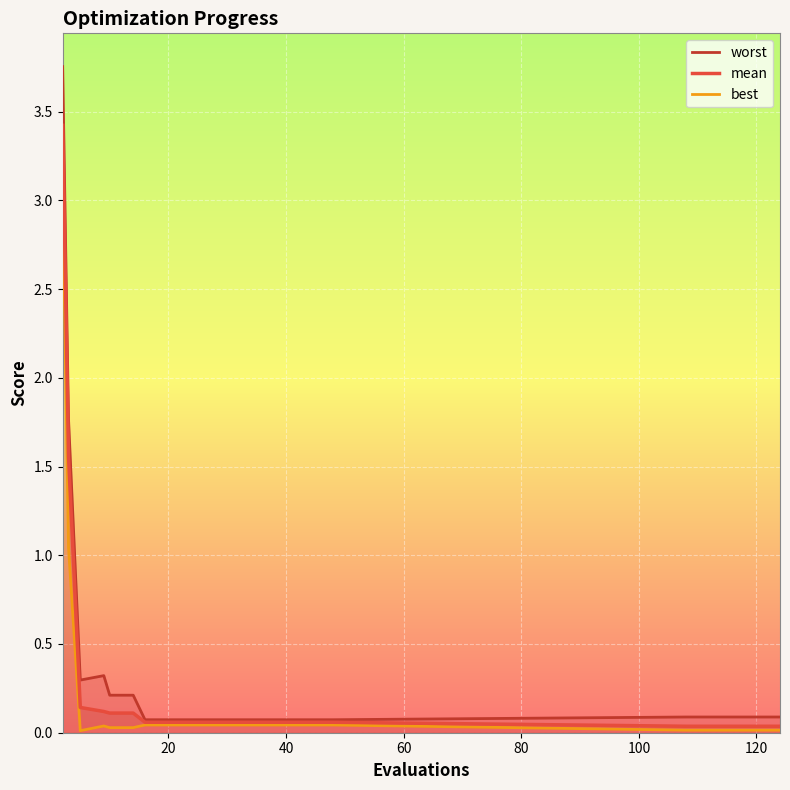

What is the maximum value for worst?

3.8